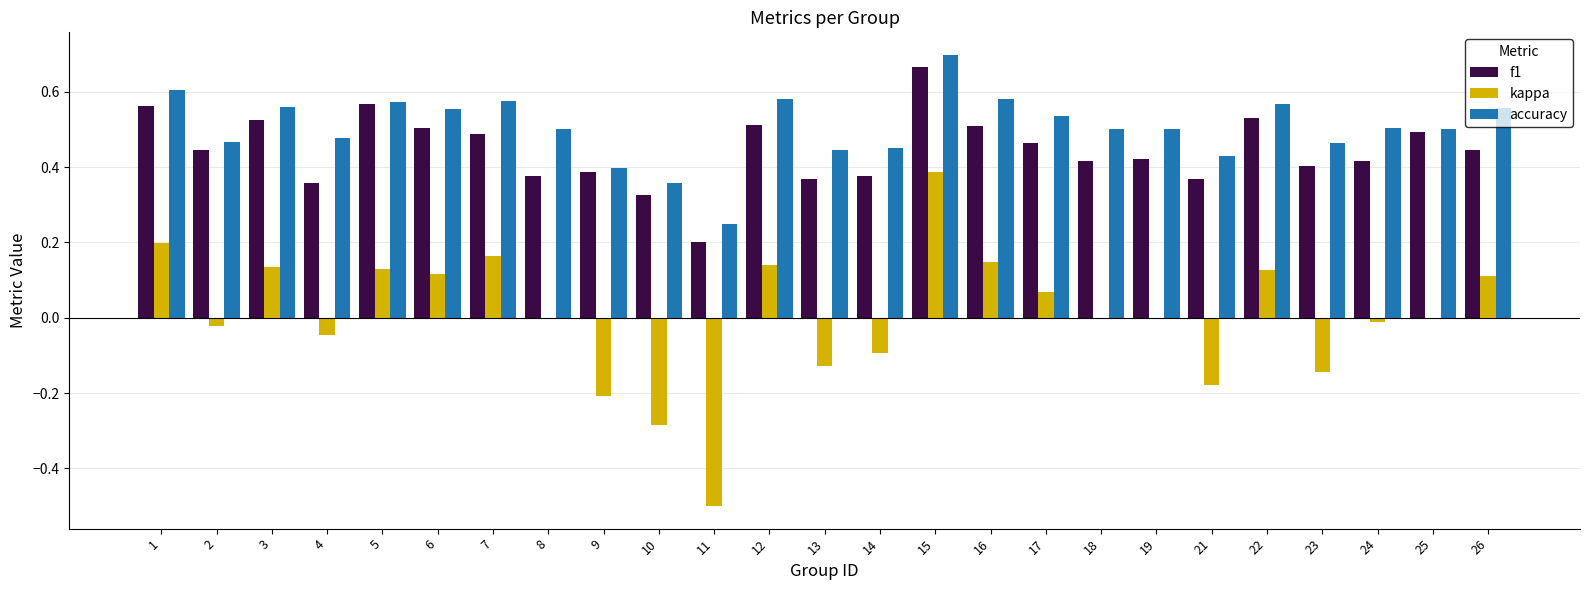

Which category has the highest value in the kappa series?

15